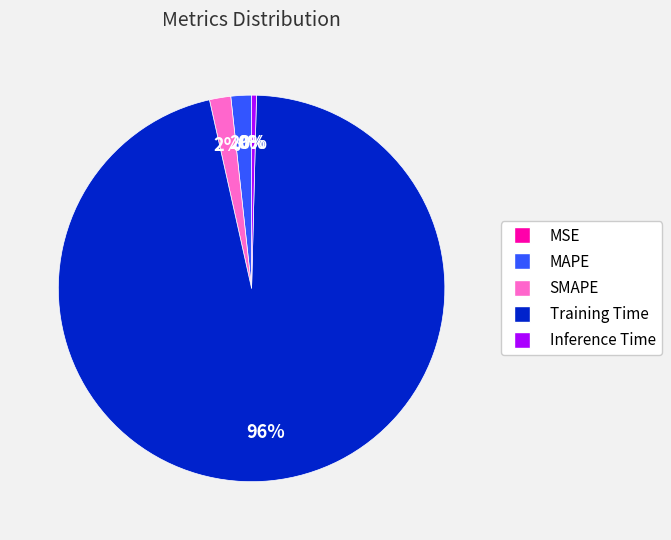

Is it true that Training Time is 96% of the pie?

True